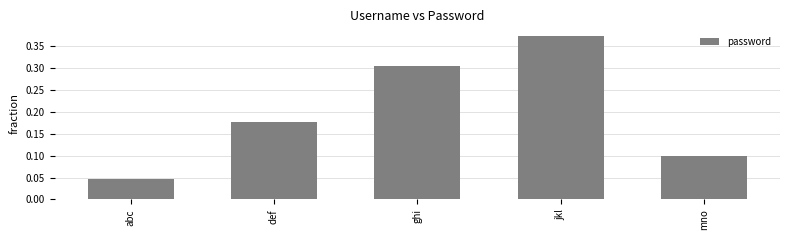

What is the sum of all values?

1.0